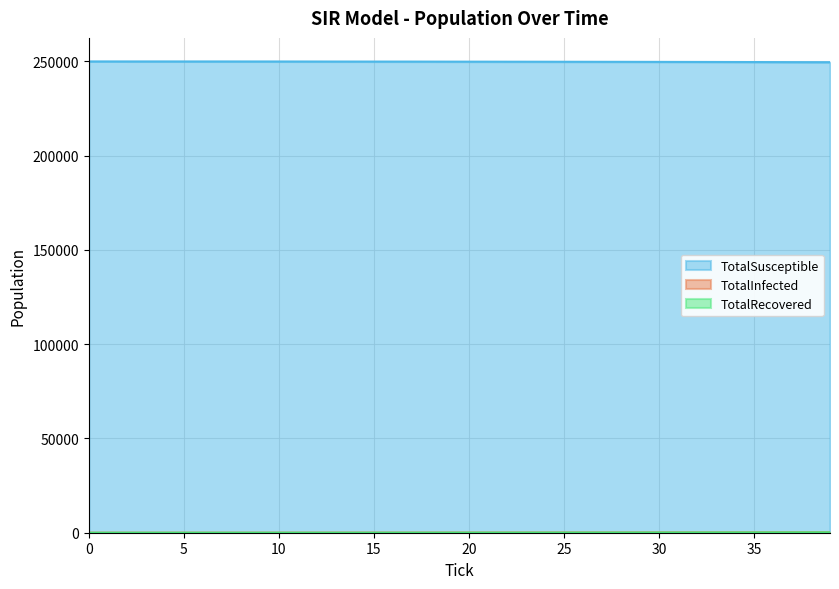

At how many categories does at least one series exceed 246718?

40